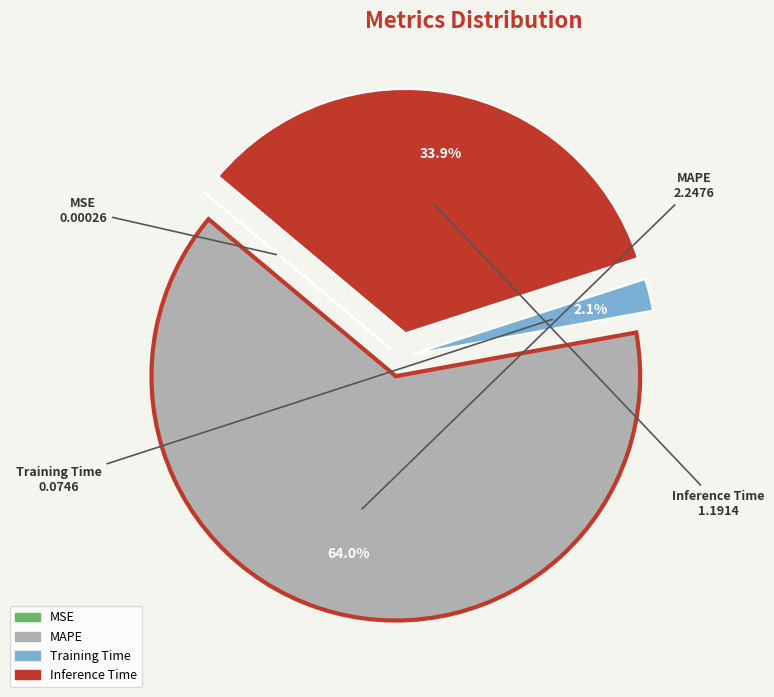

What is the total percentage of Inference Time and MAPE?

97.9%